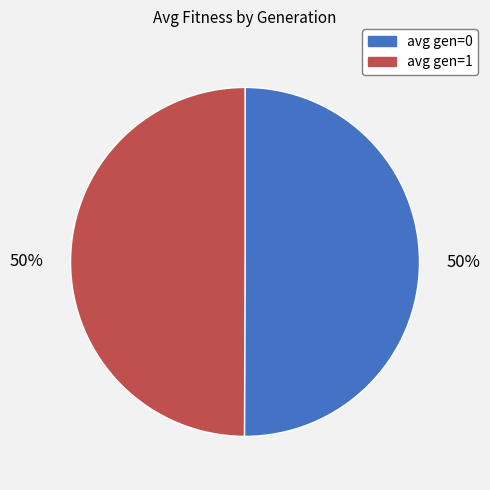

What is the ratio of the value at avg gen=0 to the value at avg gen=1?

1.0